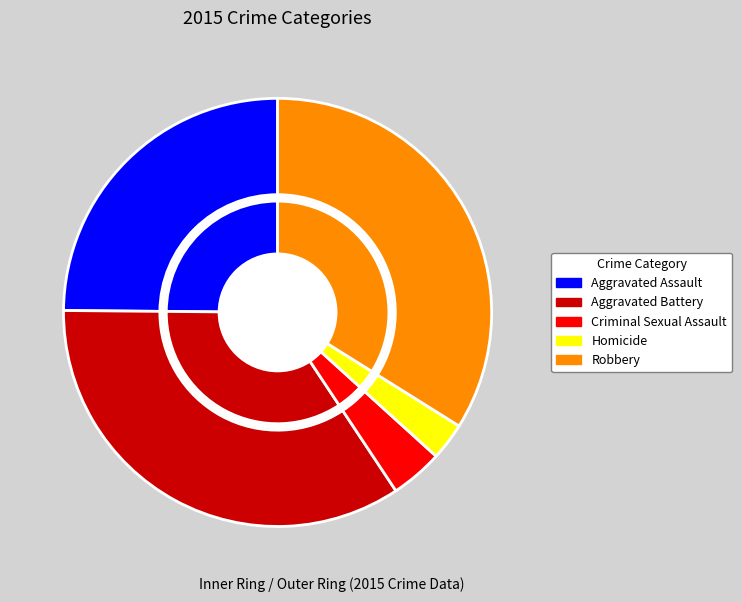

True or false: Criminal Sexual Assault accounts for 1% of the total.

False